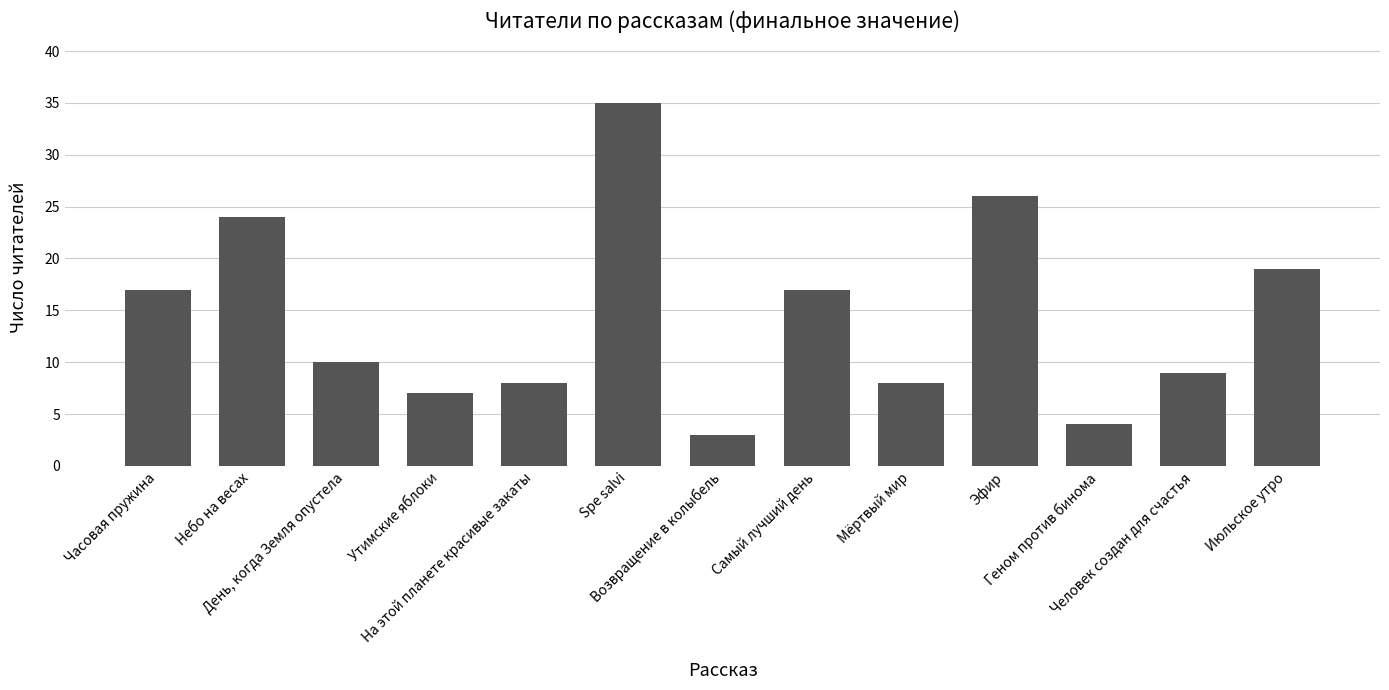

What is the sum of the values at Часовая пружина and Эфир?

43